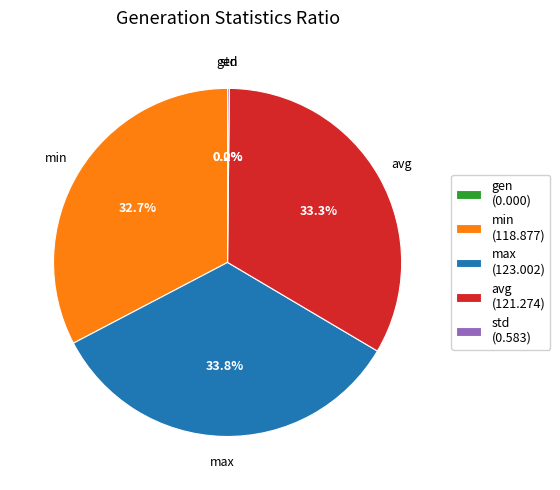

Which has a higher value, gen or max?

max